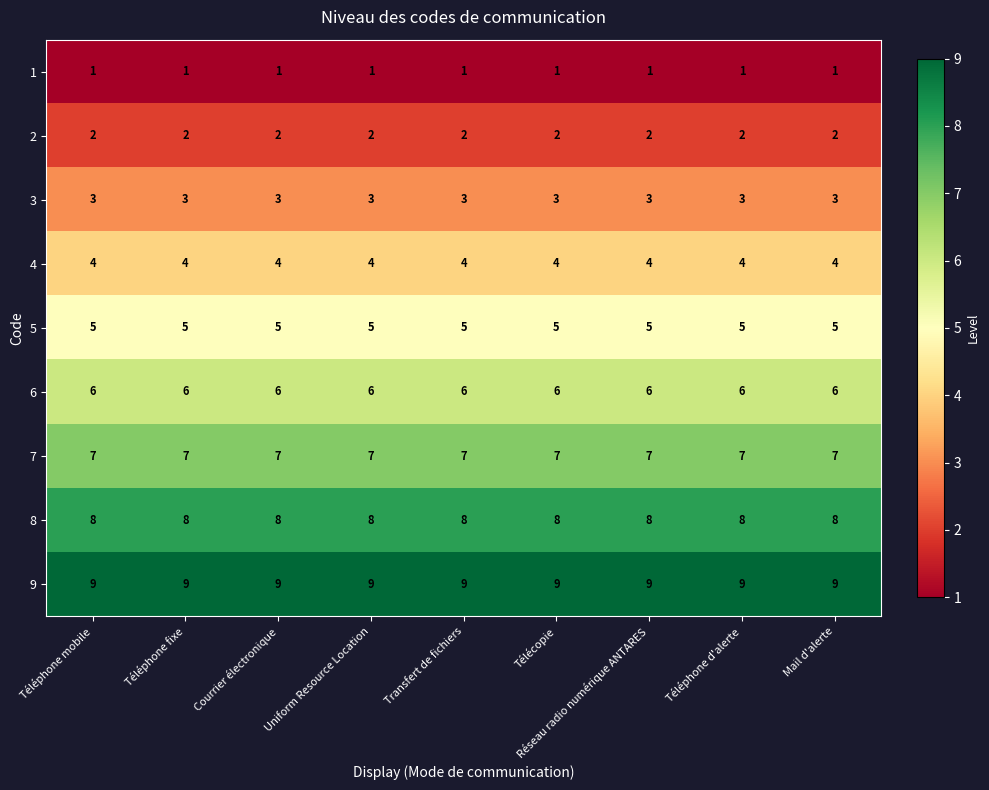

Rank the series by their maximum value, from lowest to highest.

1, 2, 3, 4, 5, 6, 7, 8, 9